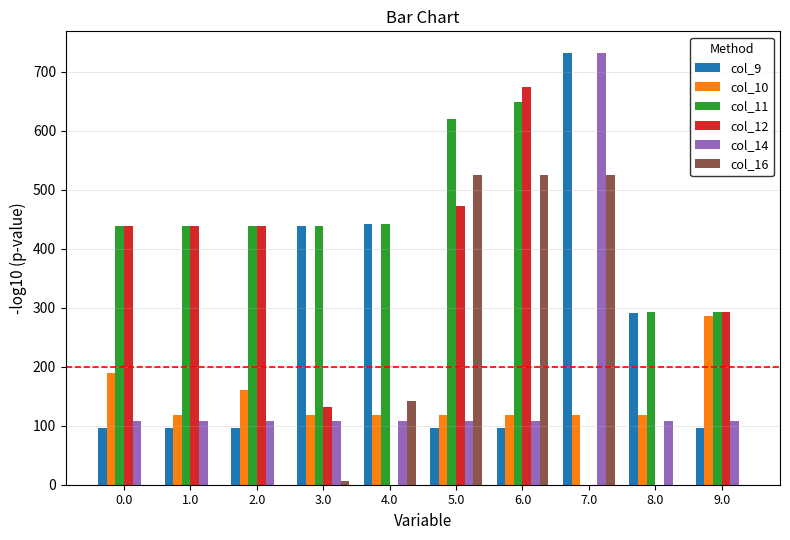

The value of col_11 at 0.0 is 439.0. True or false?

True